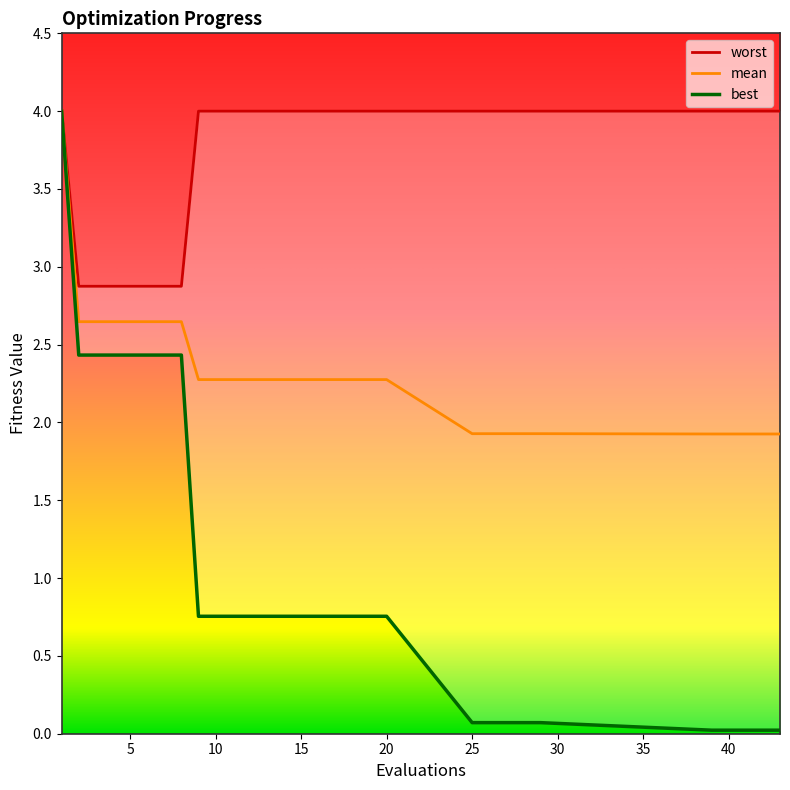

How many lines are shown in the chart?

3